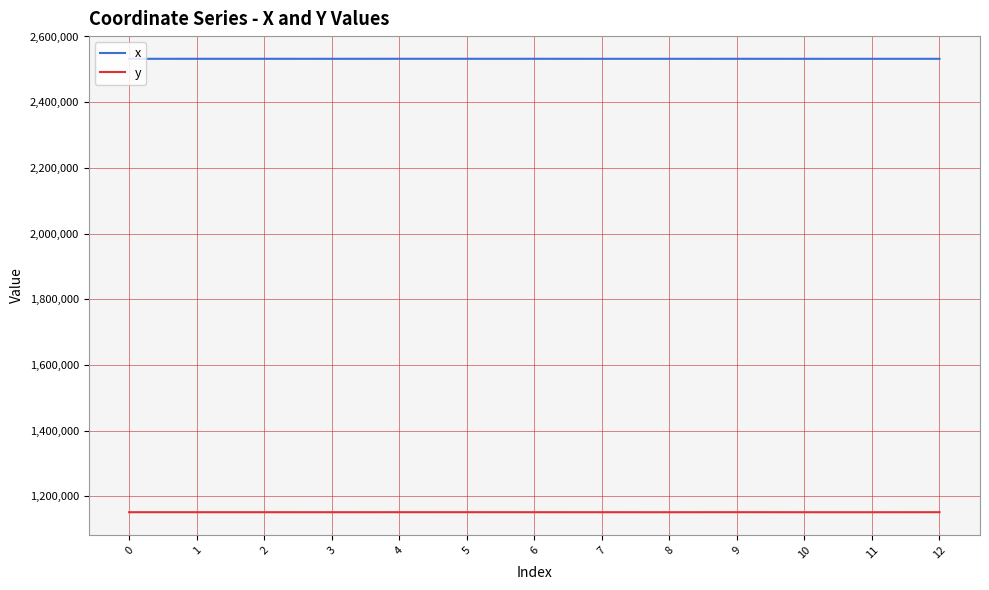

What is the approximate value of x at 4?

2532087.8